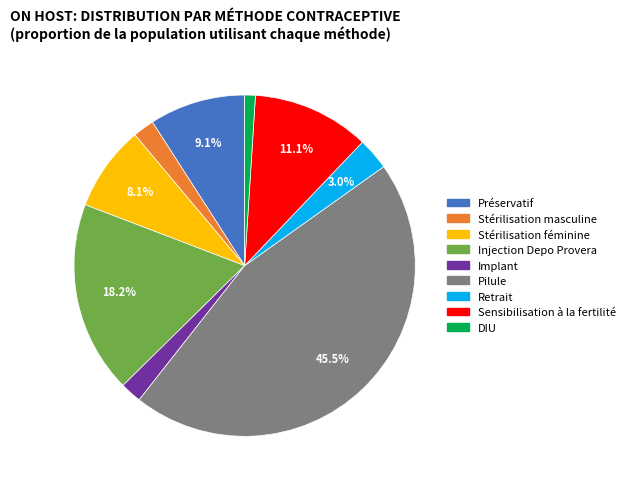

The Injection Depo Provera slice represents 18% of the pie. True or false?

True